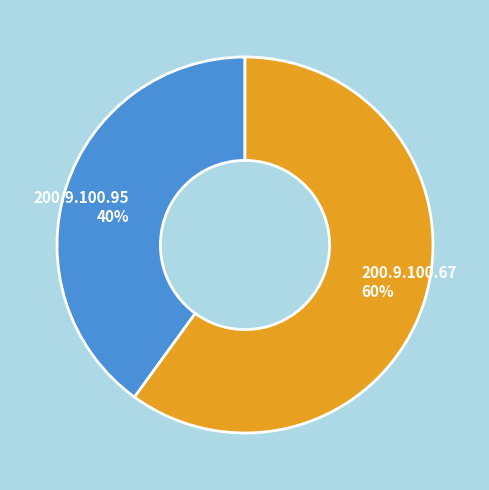

True or false: 200.9.100.95 accounts for 40% of the total.

True